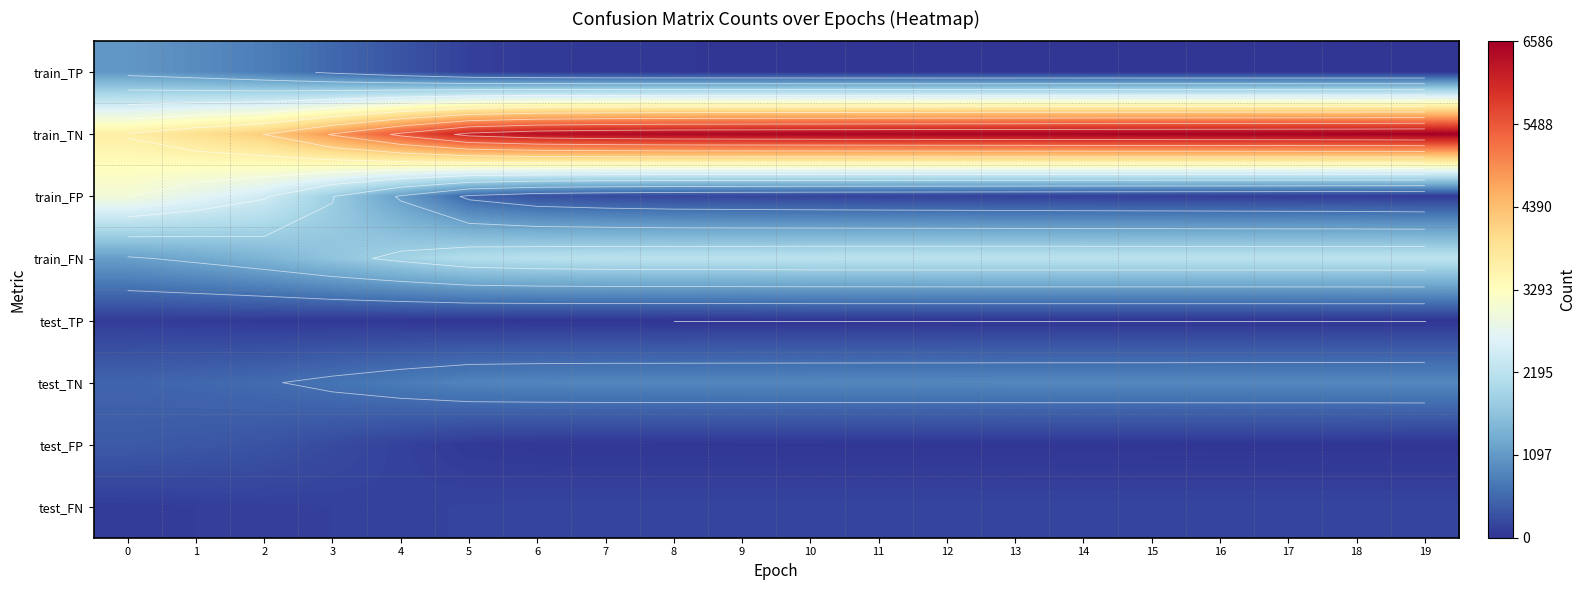

Is the value of train_FN at 8 greater than the value of train_TN at 13?

No